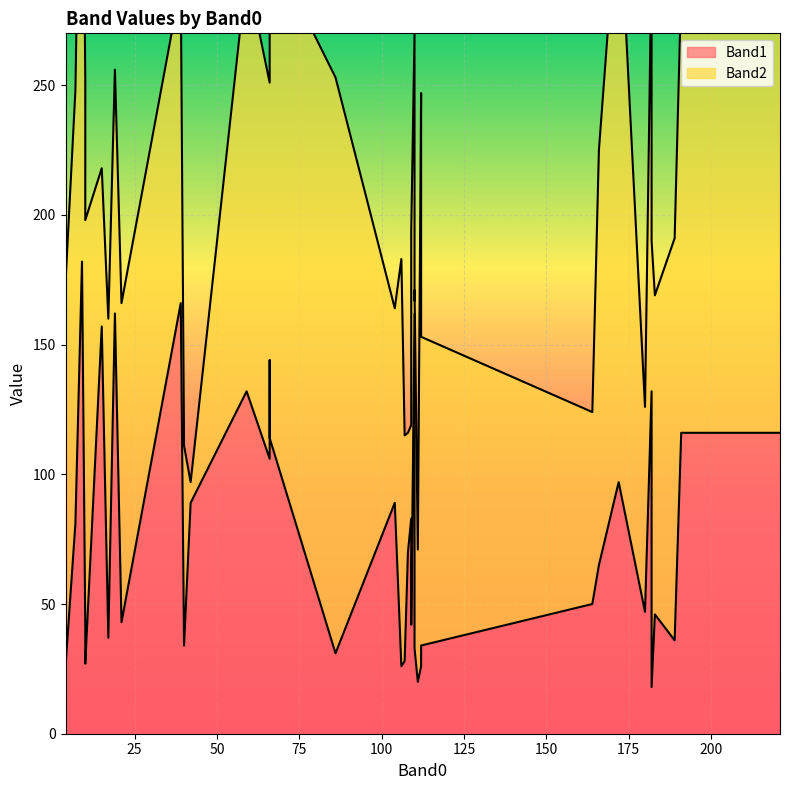

What is the sum of all Band2 values?

5409